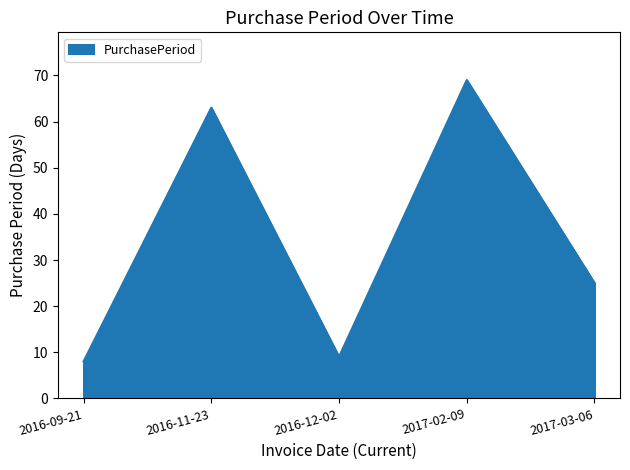

List the labels in order of value, smallest first.

2016-09-21, 2016-12-02, 2017-03-06, 2016-11-23, 2017-02-09